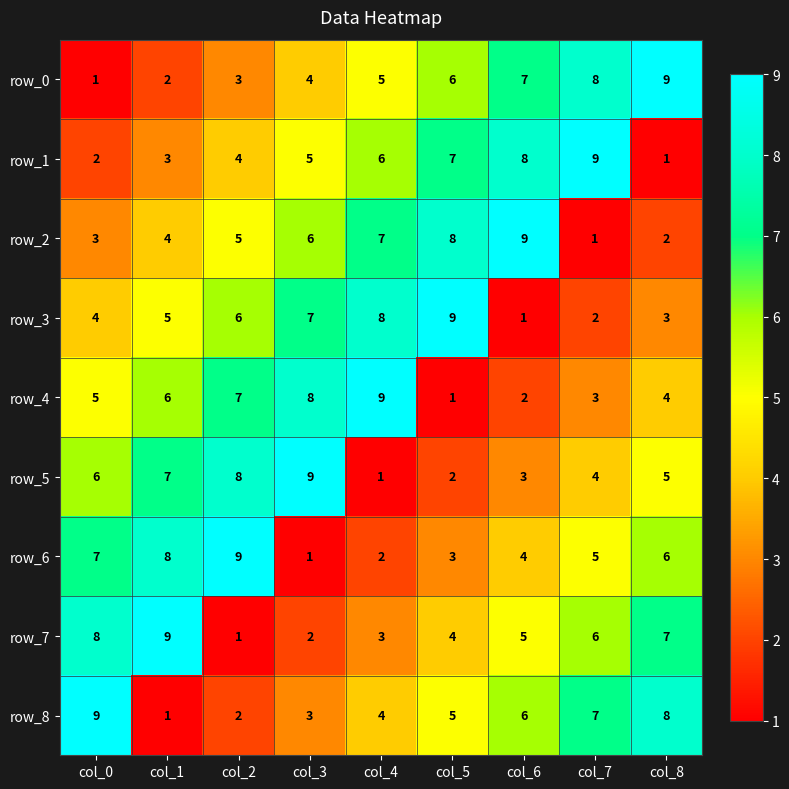

At how many categories does at least one series exceed 2?

9